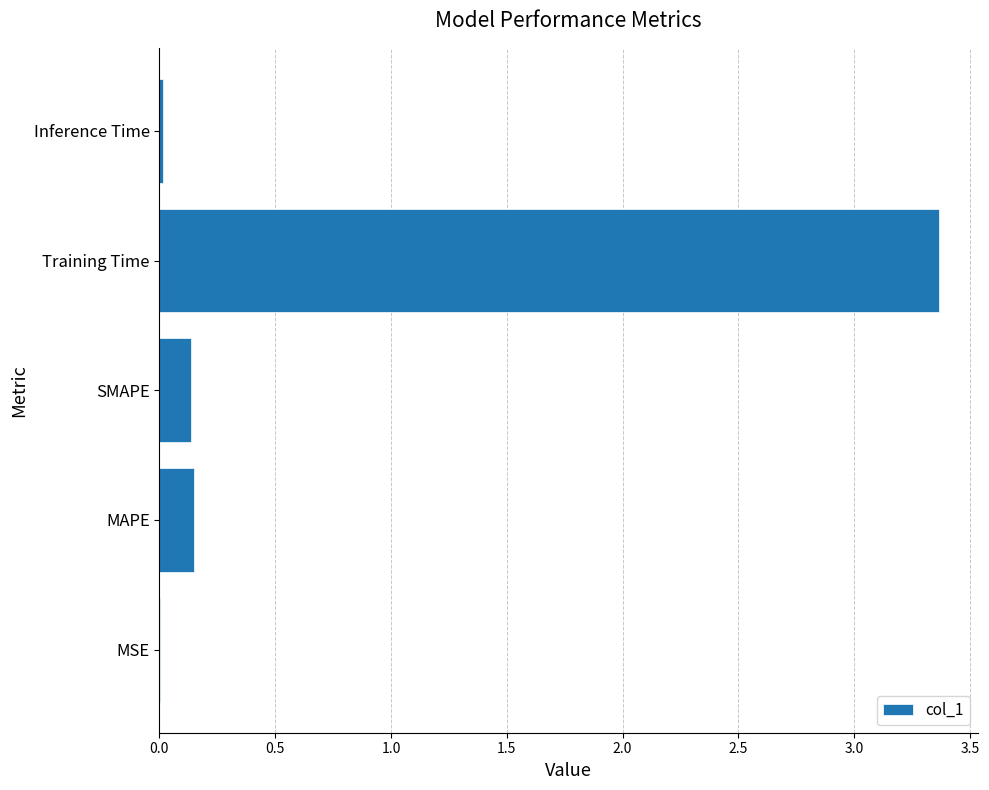

What is the sum of all values?

3.7